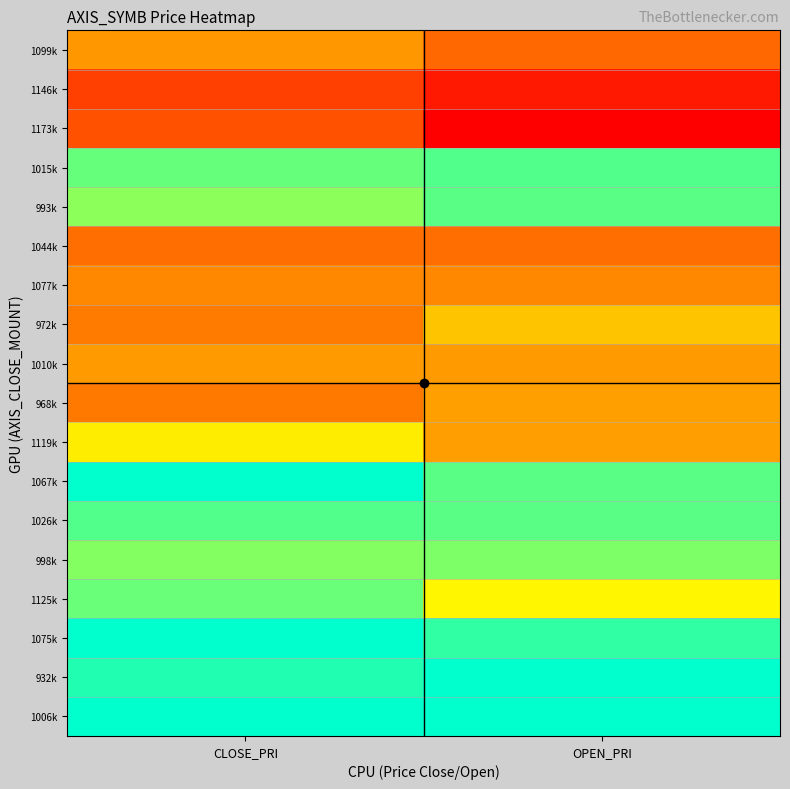

What is the total value across all series at OPEN_PRI?

18328